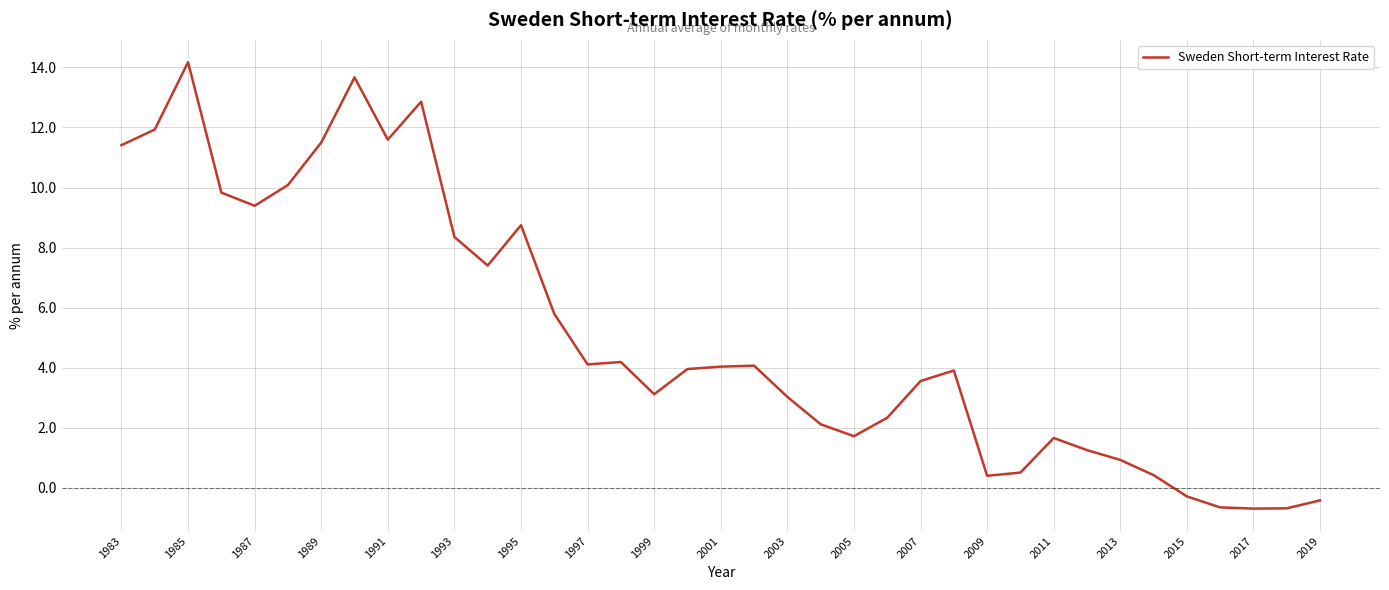

What is the minimum value shown in the chart?

-0.7